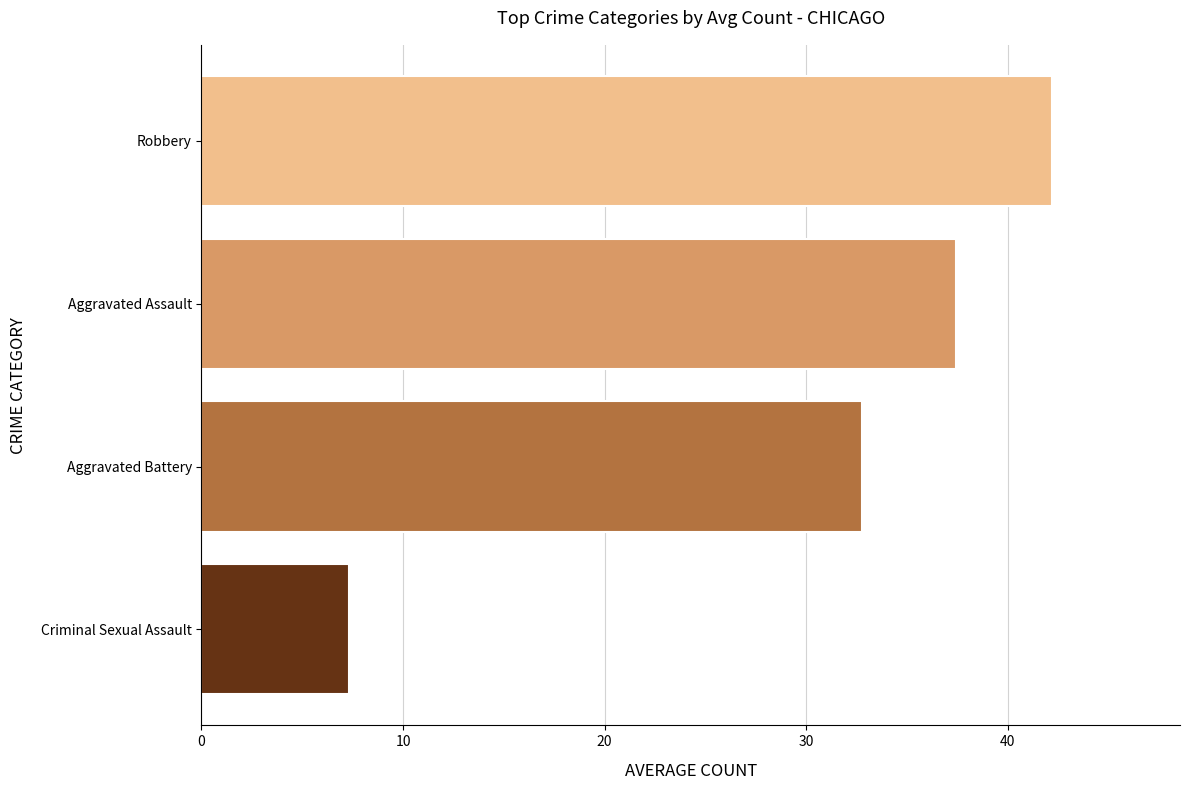

What is the difference between the maximum and minimum values?

34.9